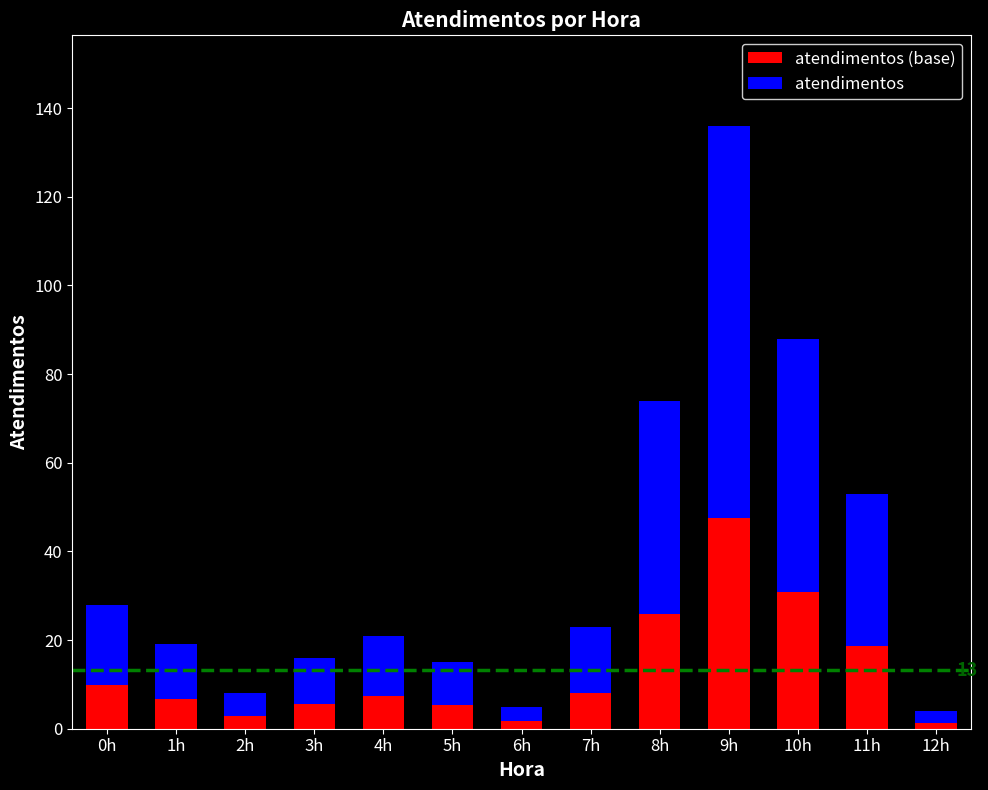

At which category is the sum across all series the highest?

9h